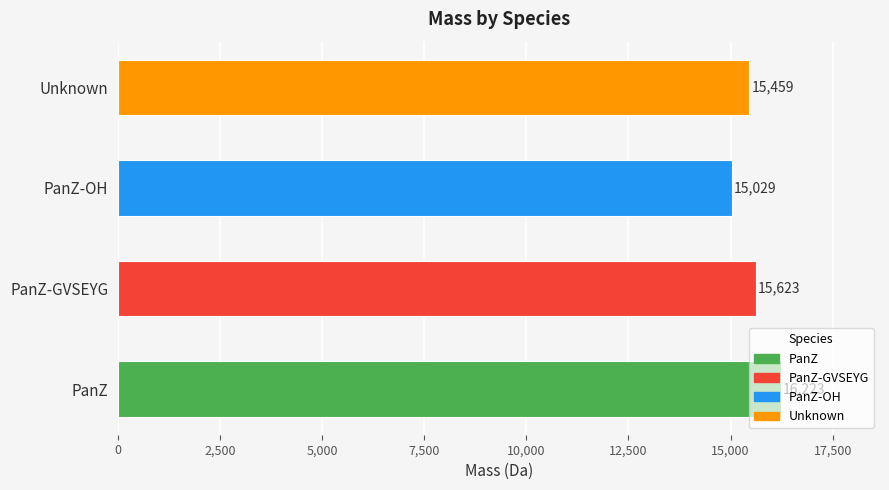

What is the change in value from PanZ to Unknown?

-764